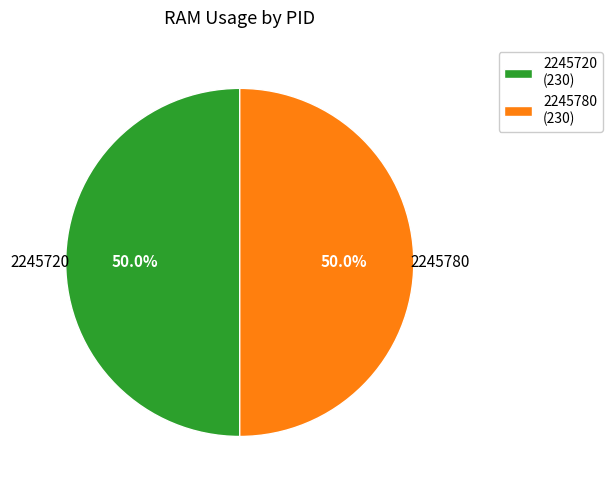

What percentage do 2245780 (230) and 2245720 (230) together represent?

100.0%